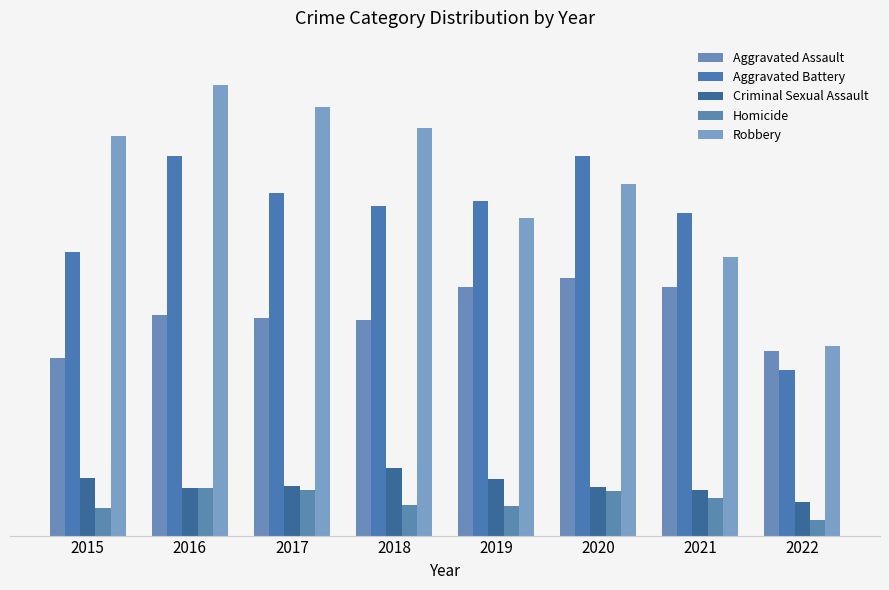

Does the chart contain stacked bars?

No